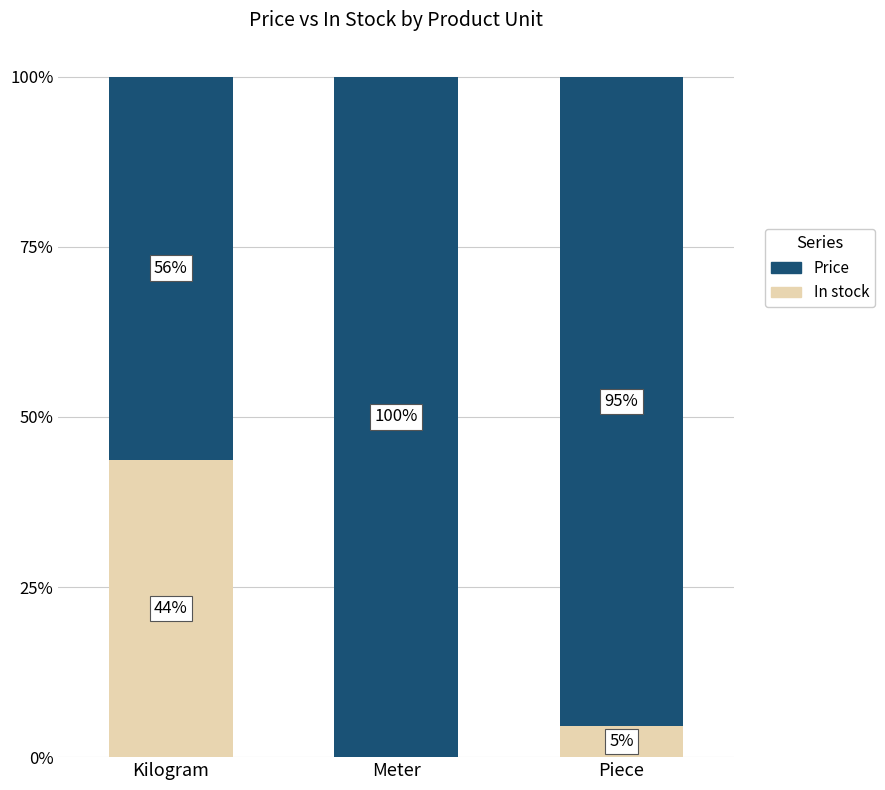

Which category has the highest value in the Price series?

Meter